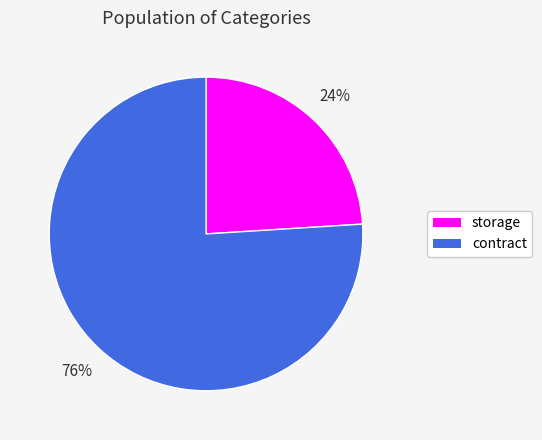

What percentage is the contract slice, to the nearest percent?

76%